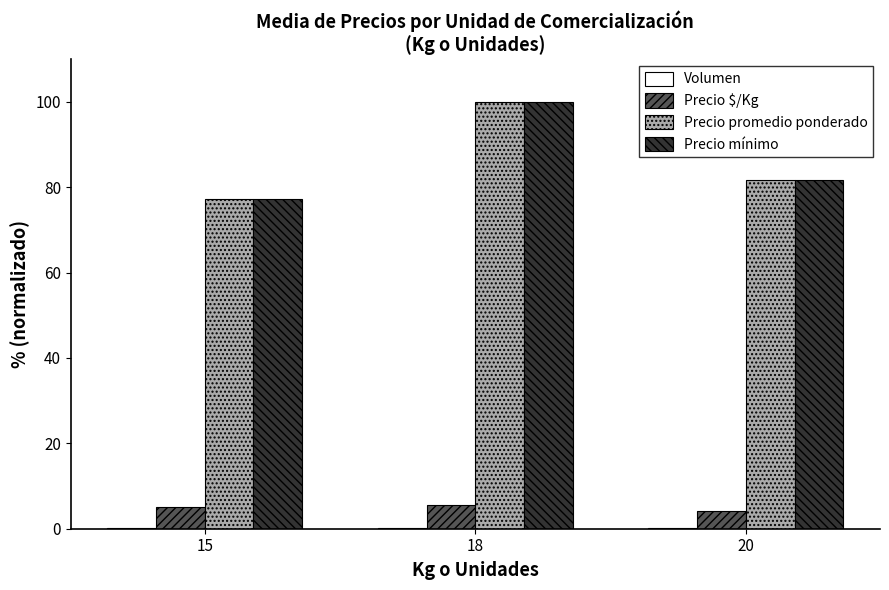

Is the value of Precio mínimo at 18 greater than the value of Precio $/Kg at 20?

Yes